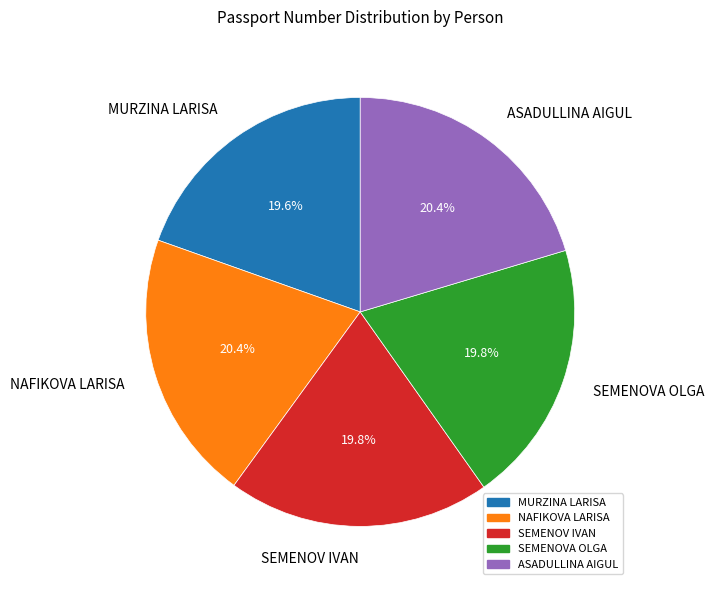

Approximately how many times larger is the value at SEMENOVA OLGA compared to ASADULLINA AIGUL?

1.0